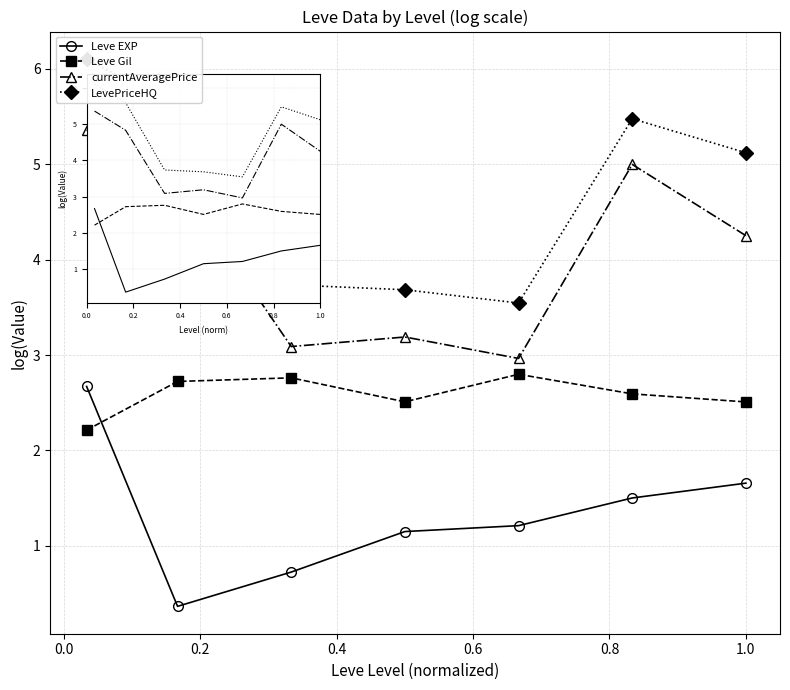

Between 0.4 and 0.8, which series saw the biggest shift?

currentAveragePrice